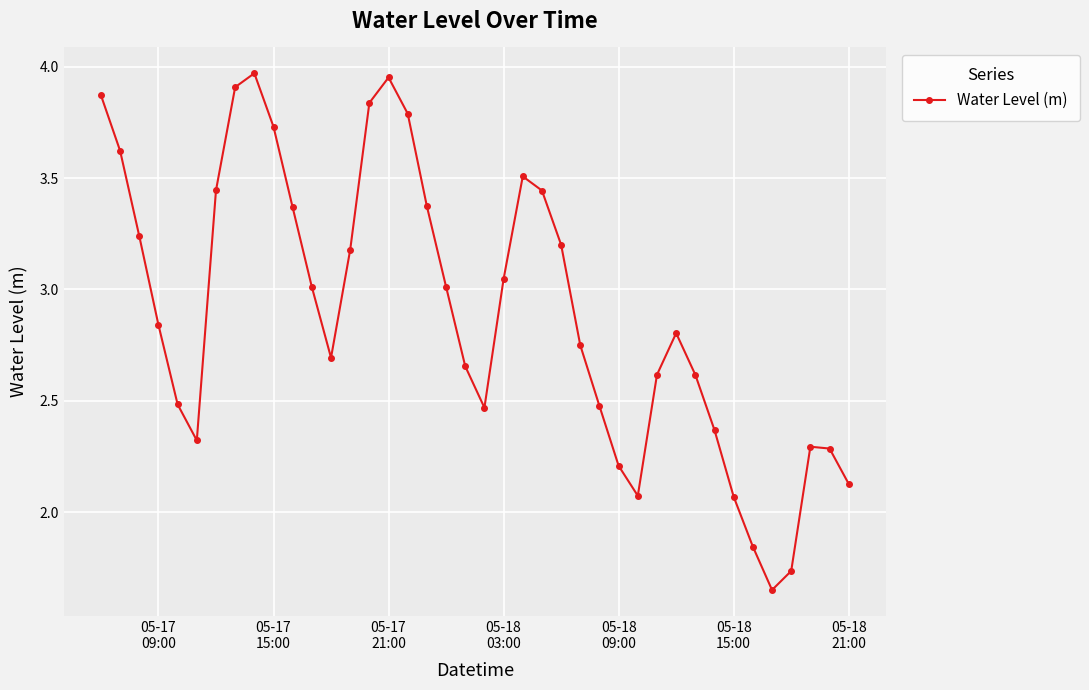

What is the difference between the maximum and second lowest values?

2.2